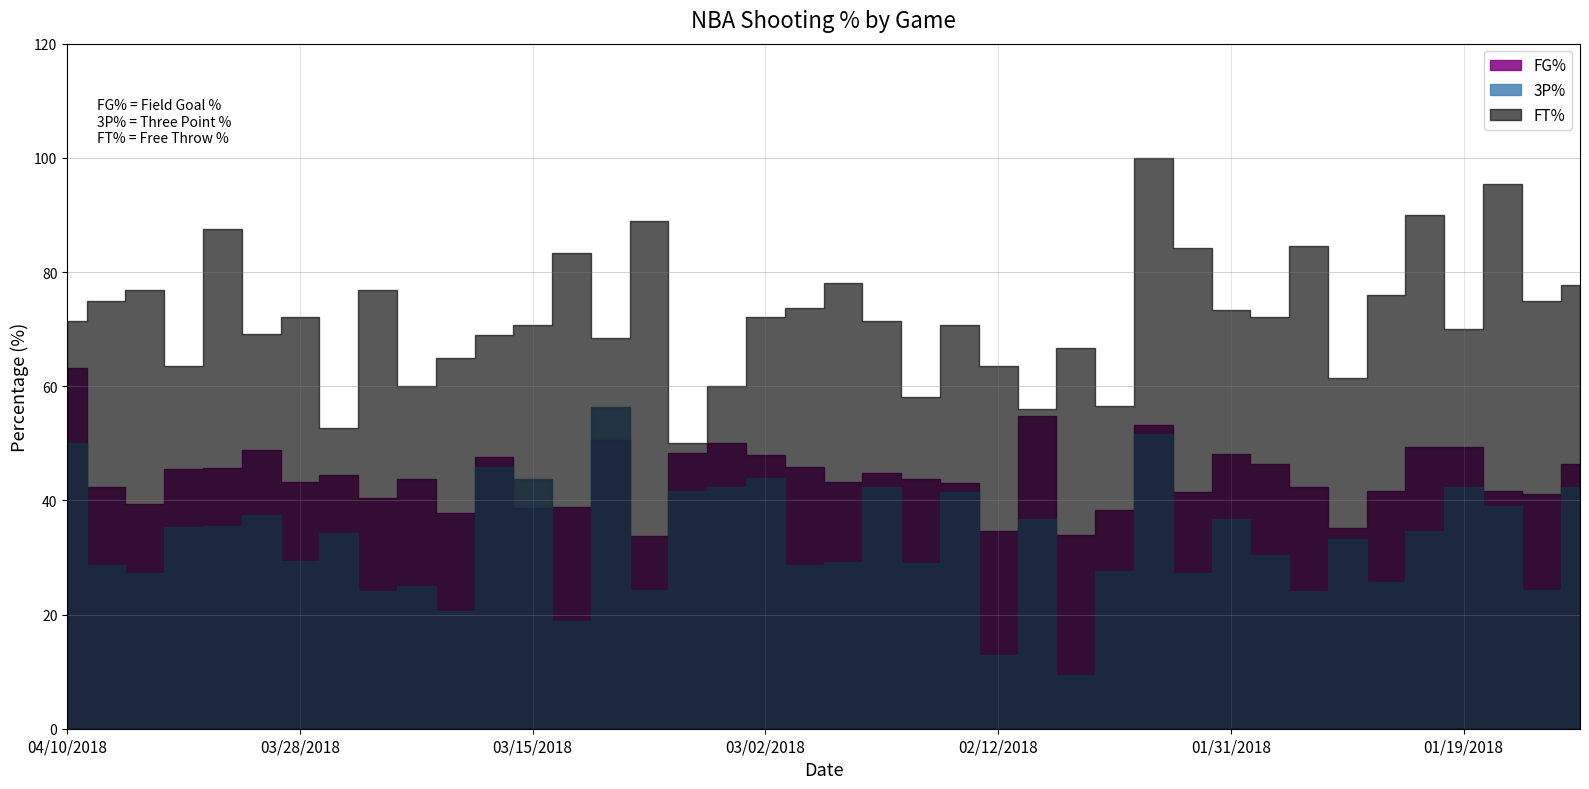

Is it true that FT% equals 18.3 at 02/28/2018?

False